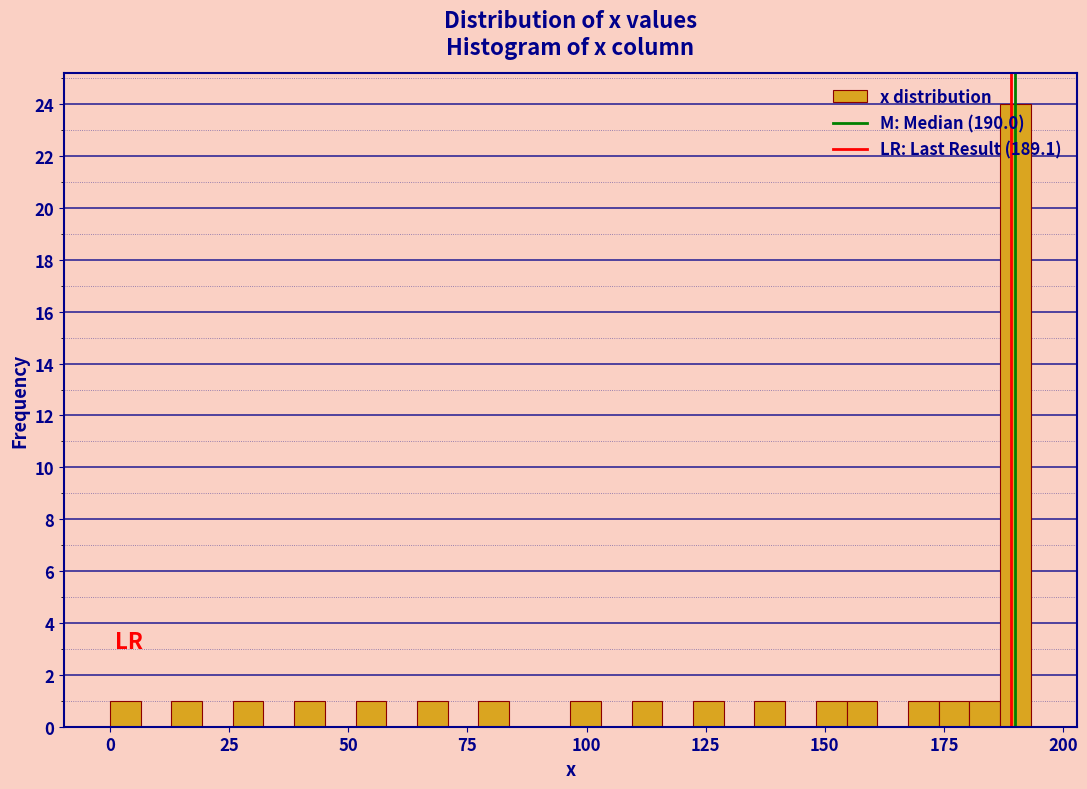

Read against the x-axis, roughly where is the centre of the tallest bar?

190